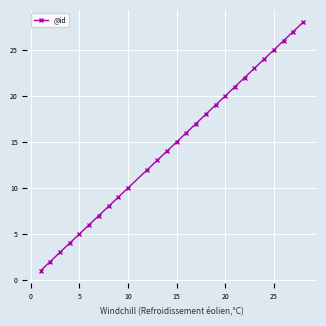

What is the greatest value displayed?

28